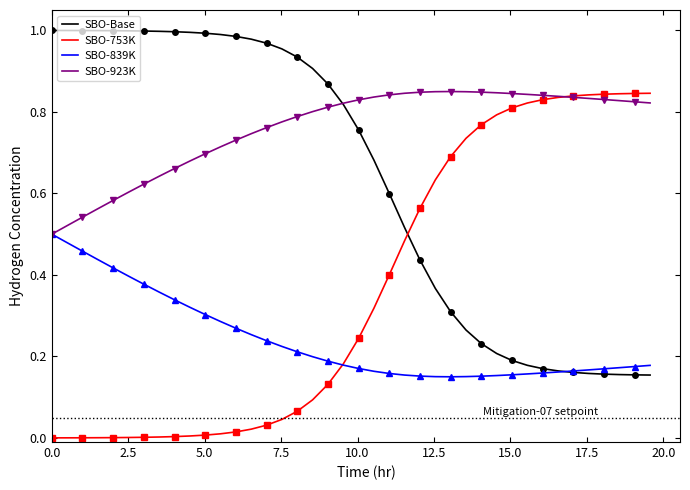

How many times do SBO-Base and SBO-839K cross each other?

1